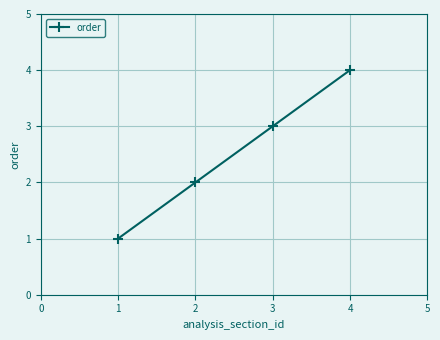

What is the change in value from 1 to 3?

+2